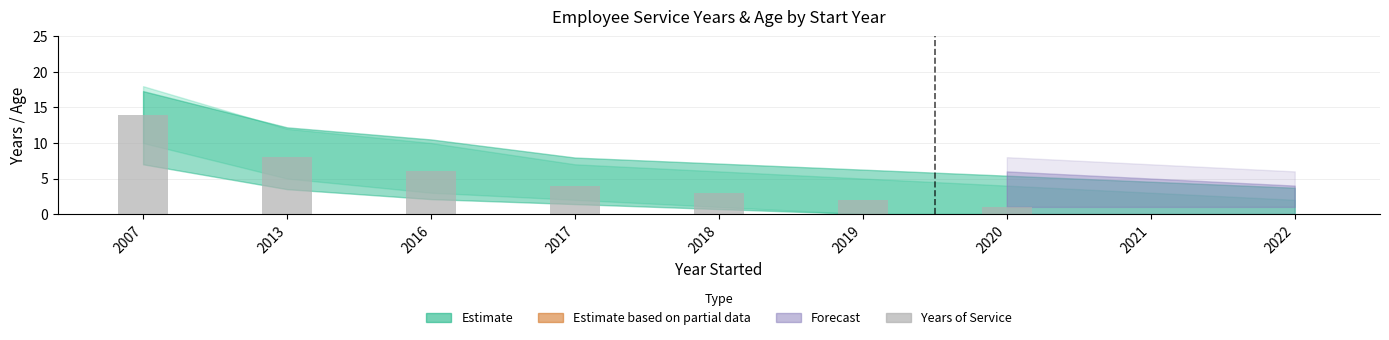

What is the sum of the values at 2019 and 2020?

3